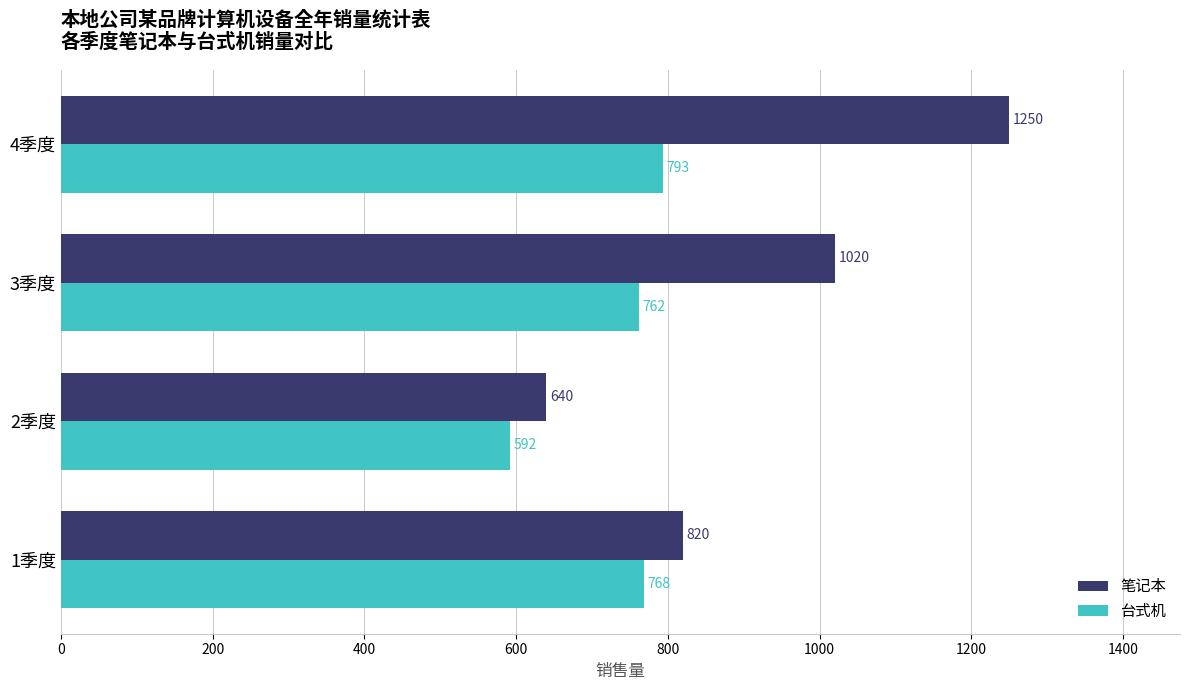

What is the difference between the second highest and second lowest values in the 笔记本 series?

200